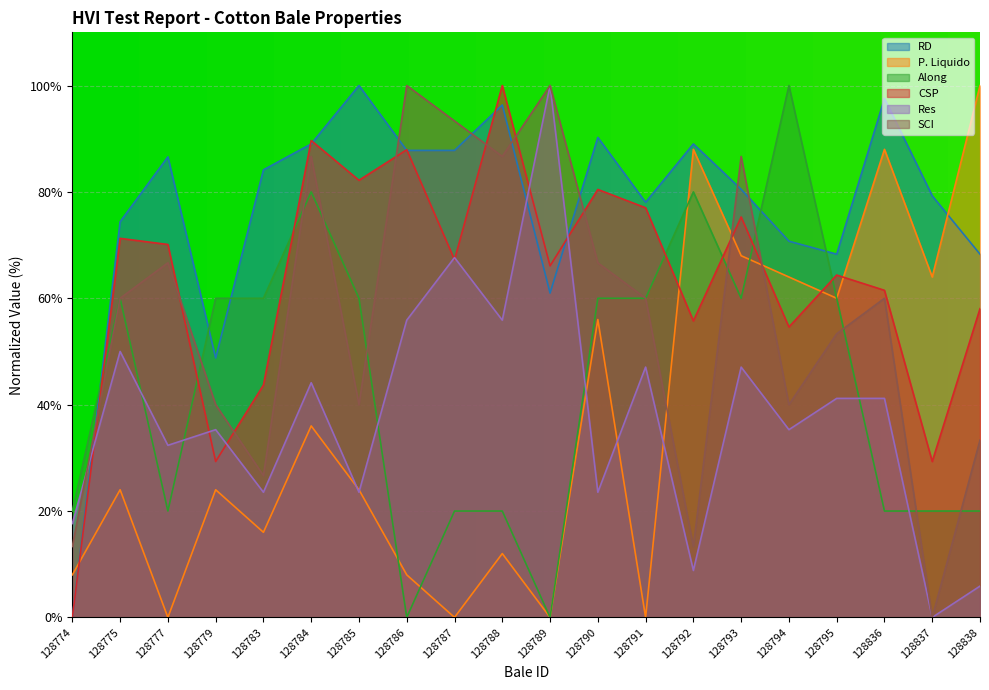

How many times do SCI and Res cross each other?

1